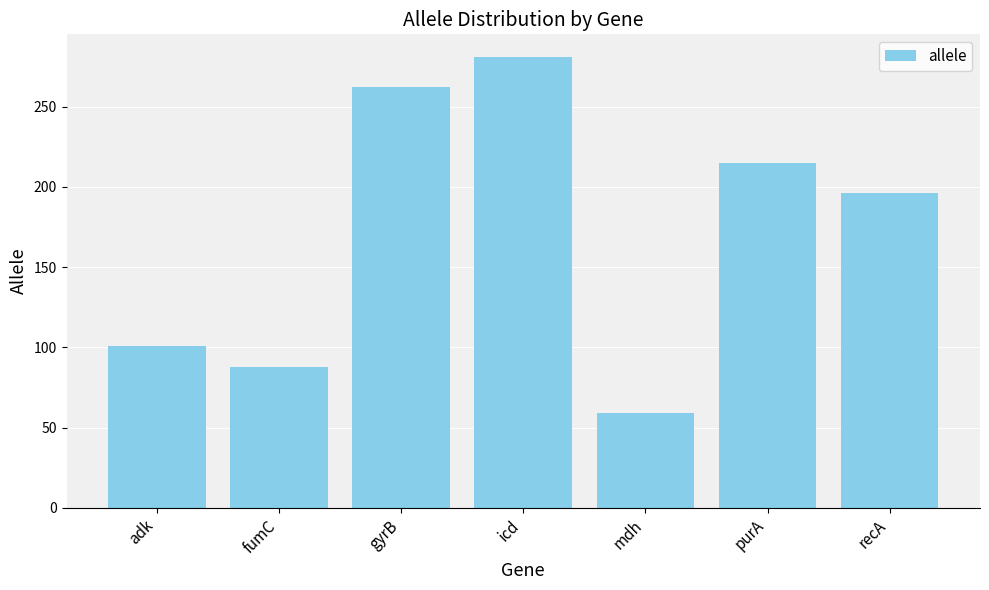

Rank the categories by value from lowest to highest.

mdh, fumC, adk, recA, purA, gyrB, icd